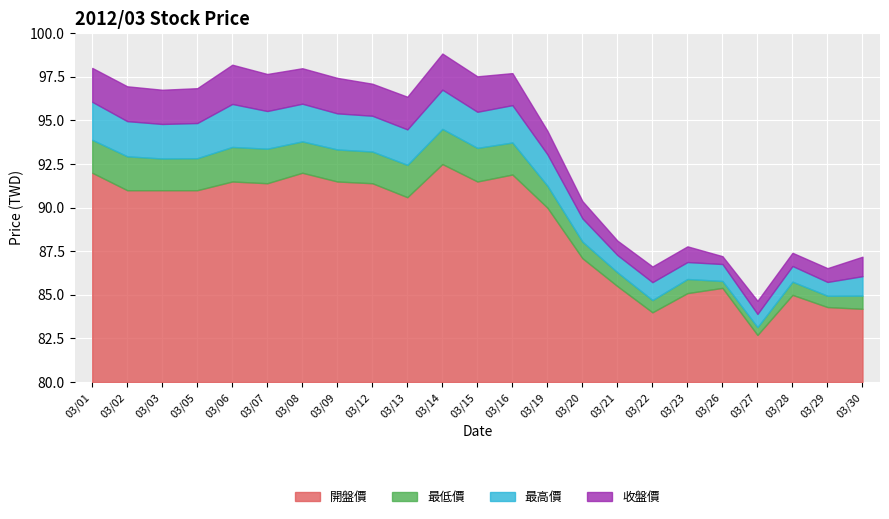

Which series has the largest range (max minus min)?

收盤價